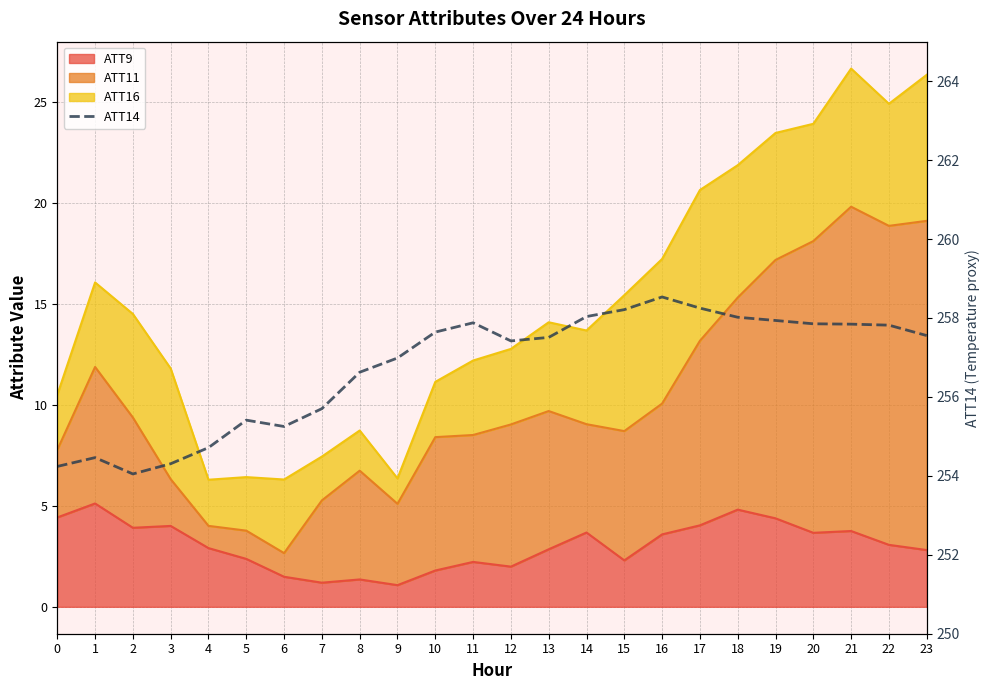

What is the difference between the second highest and minimum values?

4.2